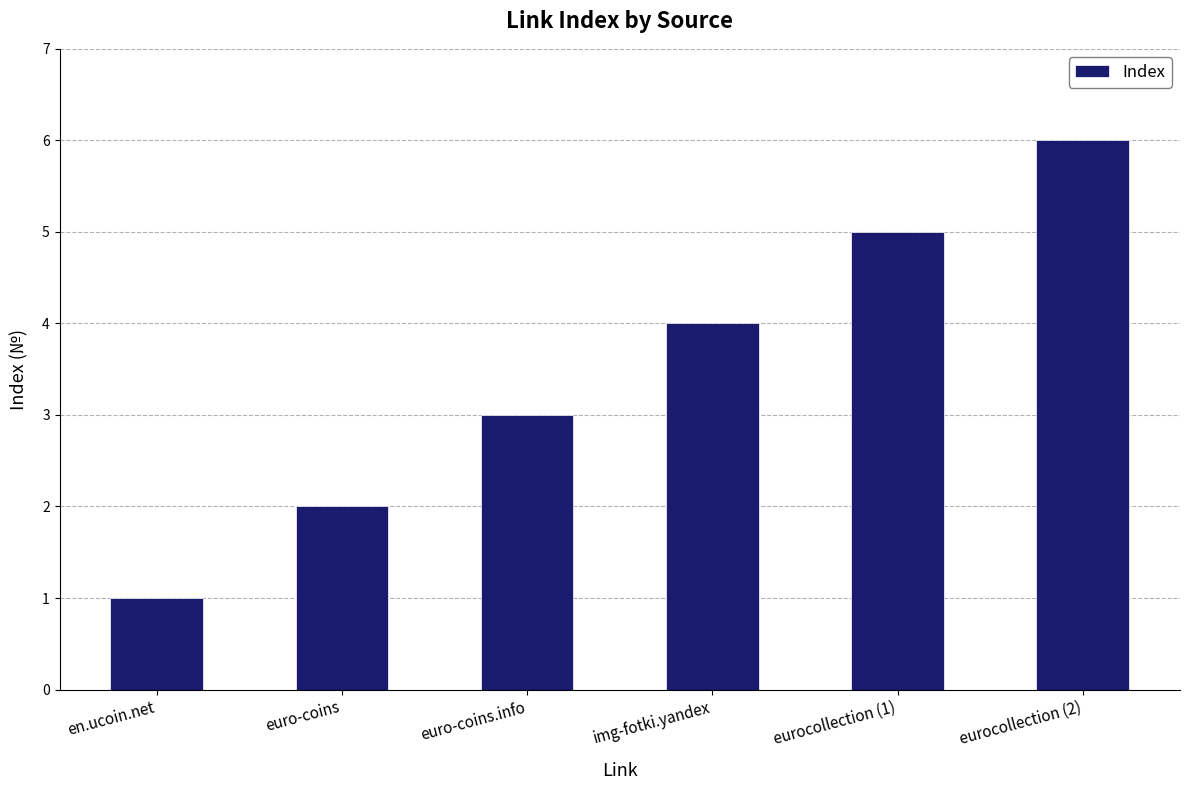

Between eurocollection (1) and eurocollection (2), which is larger?

eurocollection (2)